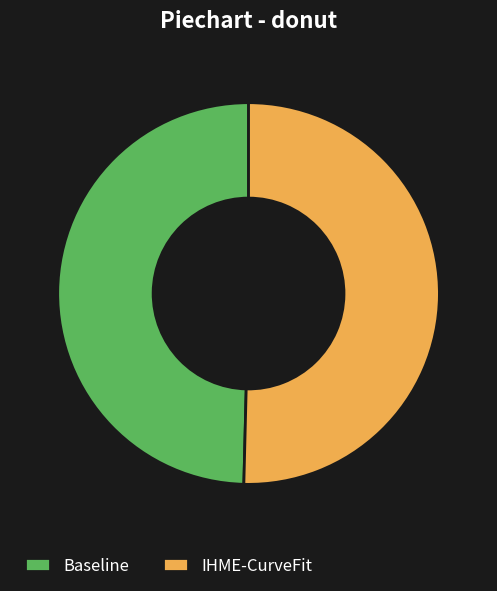

Between IHME-CurveFit and Baseline, which is larger?

IHME-CurveFit